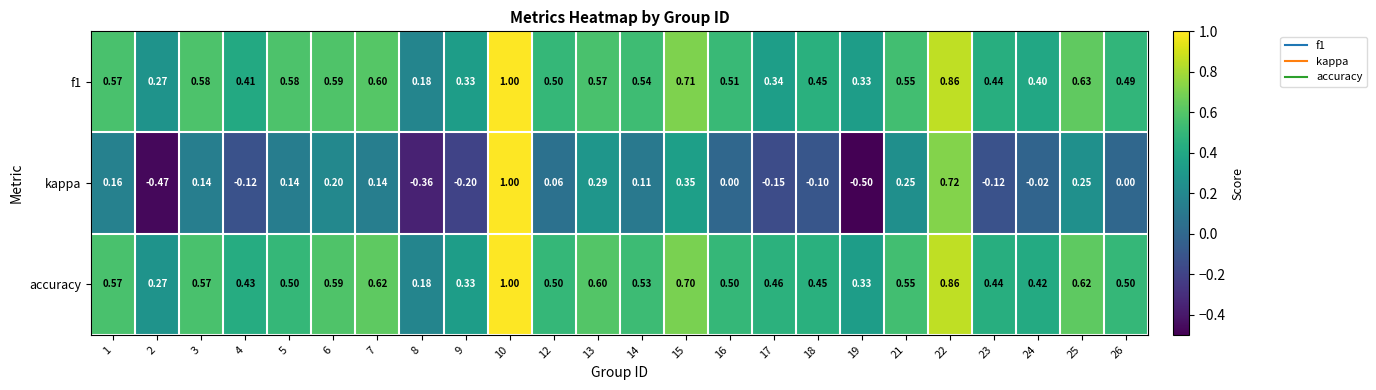

Which series has the largest total across all categories?

accuracy